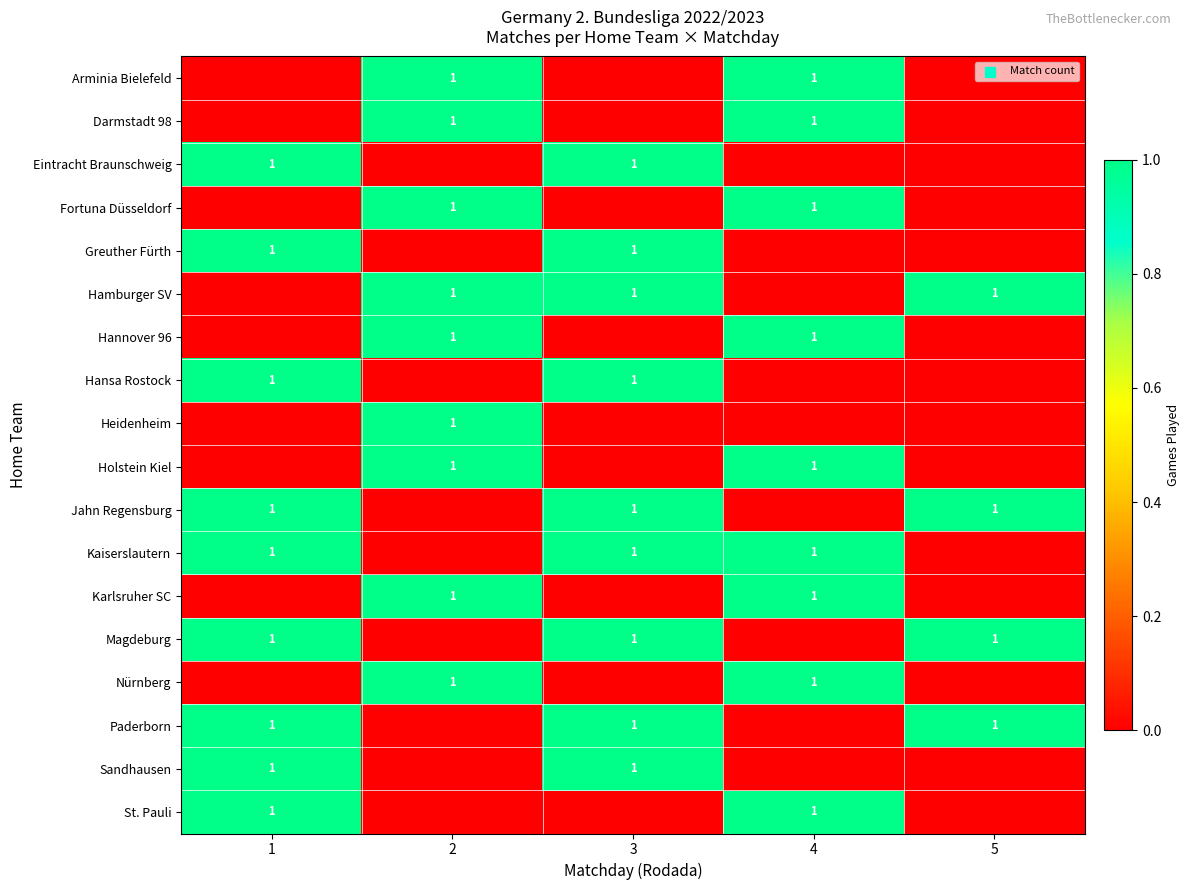

The value of Hamburger SV at 2 is 1. True or false?

True